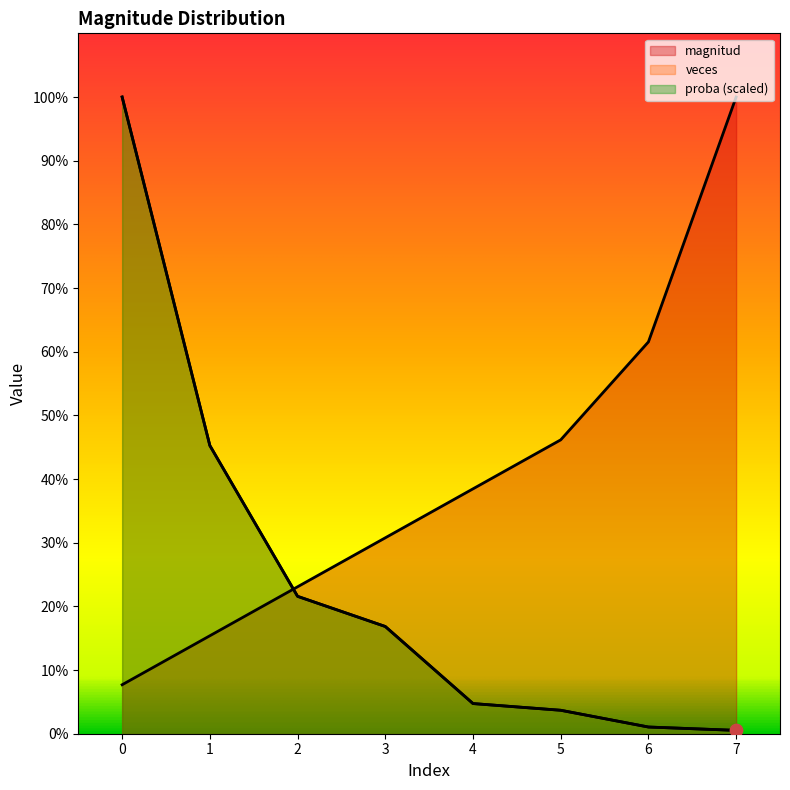

Which series contains the highest Y value?

magnitud